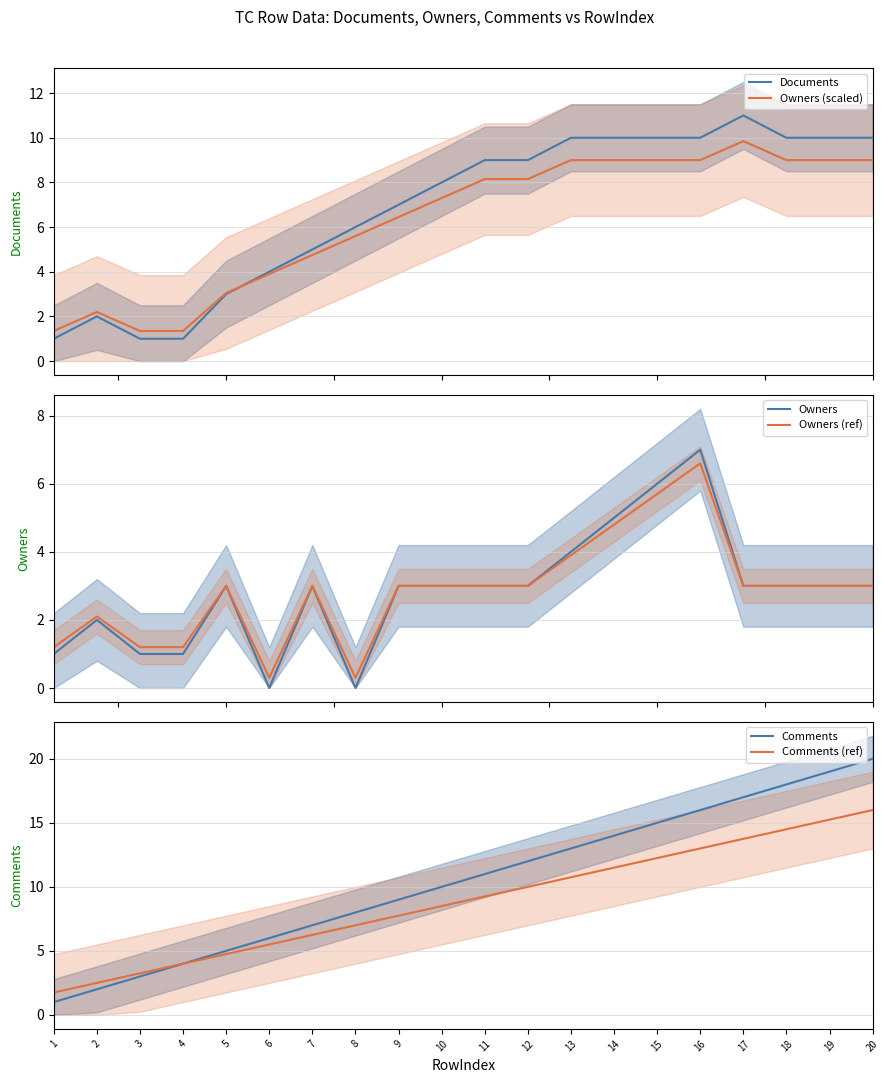

How many values in Owners are above zero?

18